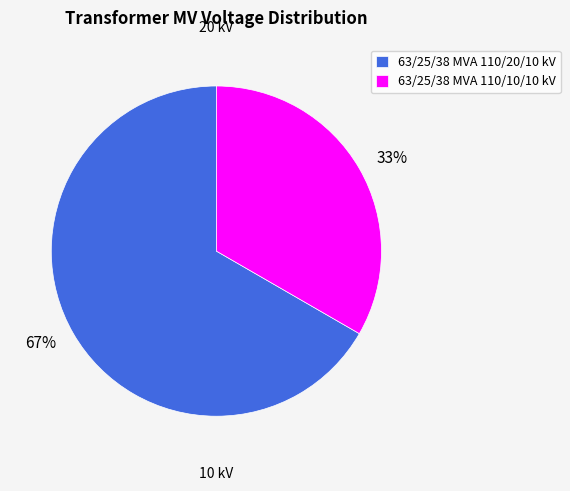

True or false: 63/25/38 MVA 110/10/10 kV accounts for 33% of the total.

True